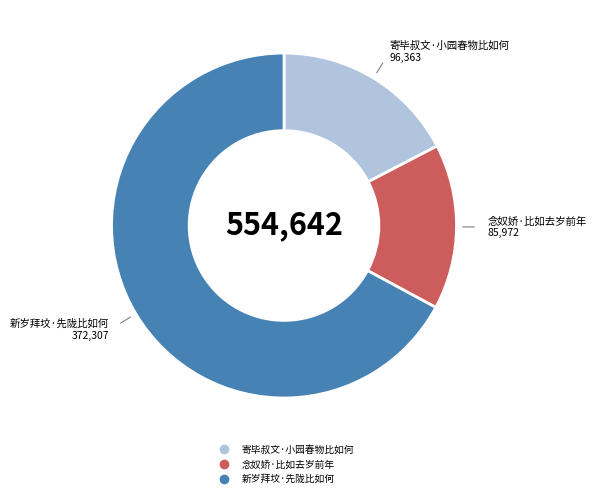

Rank the categories by value from highest to lowest.

新岁拜坟·先陇比如何, 寄毕叔文·小园春物比如何, 念奴娇·比如去岁前年